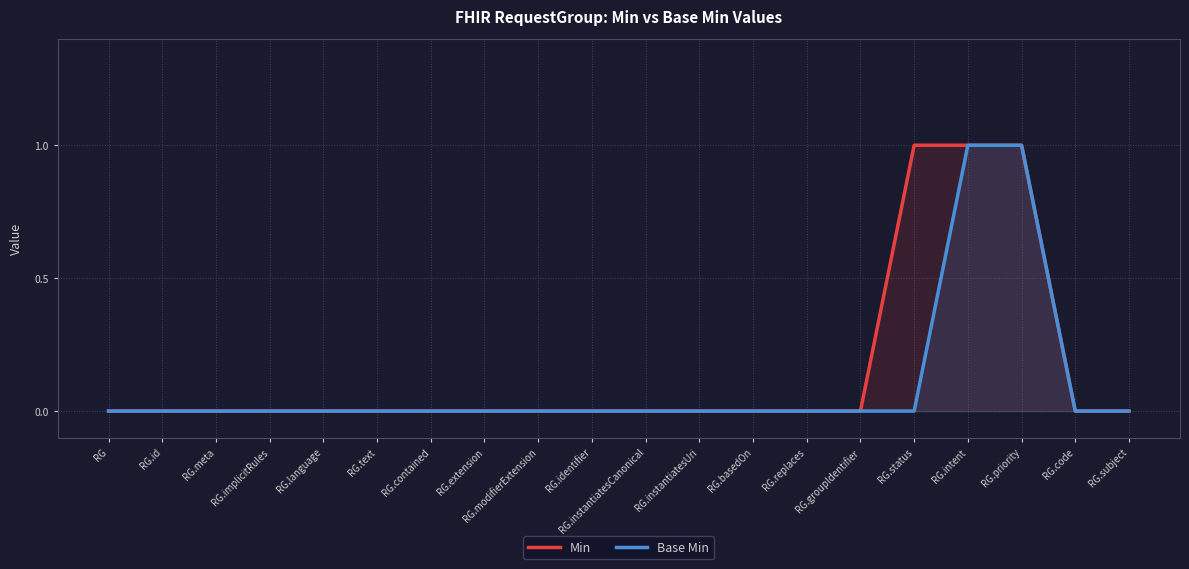

At which label is Min closest to 0?

RG